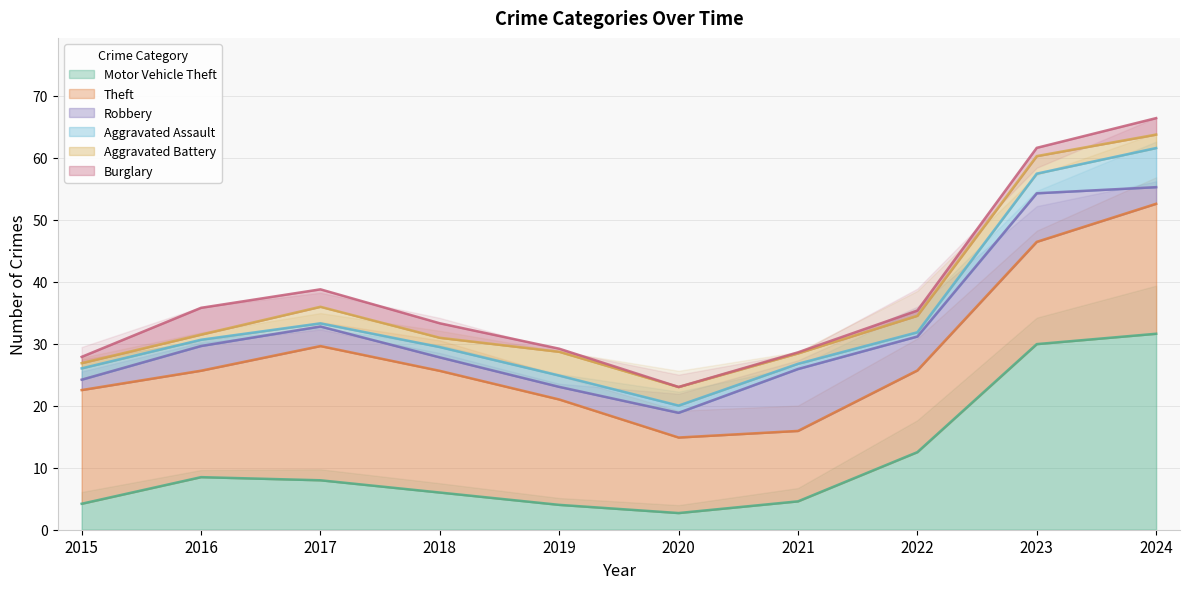

What are all the series names shown in the legend?

Motor Vehicle Theft, Theft, Robbery, Aggravated Assault, Aggravated Battery, Burglary